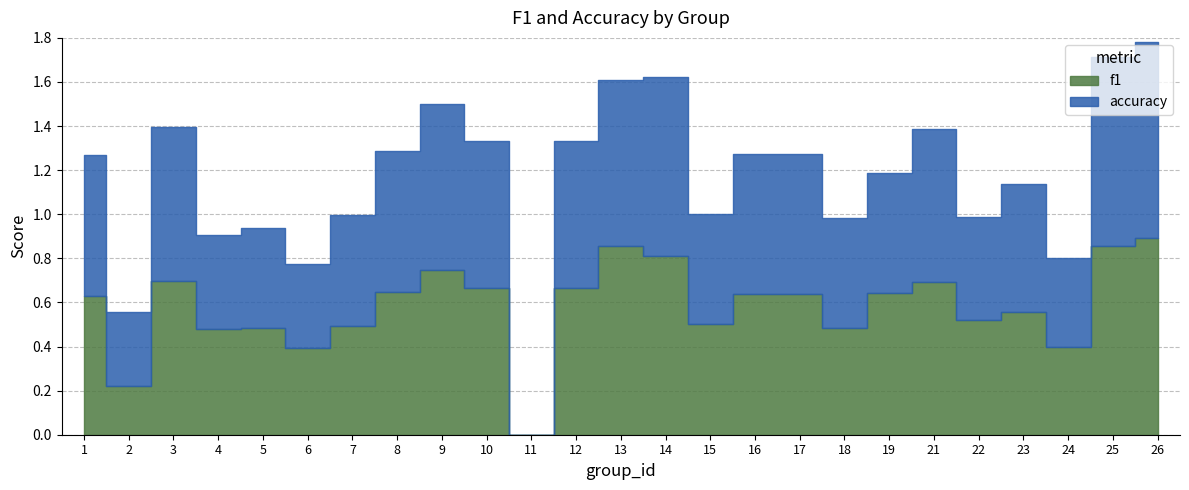

Which series has the widest spread of values?

f1